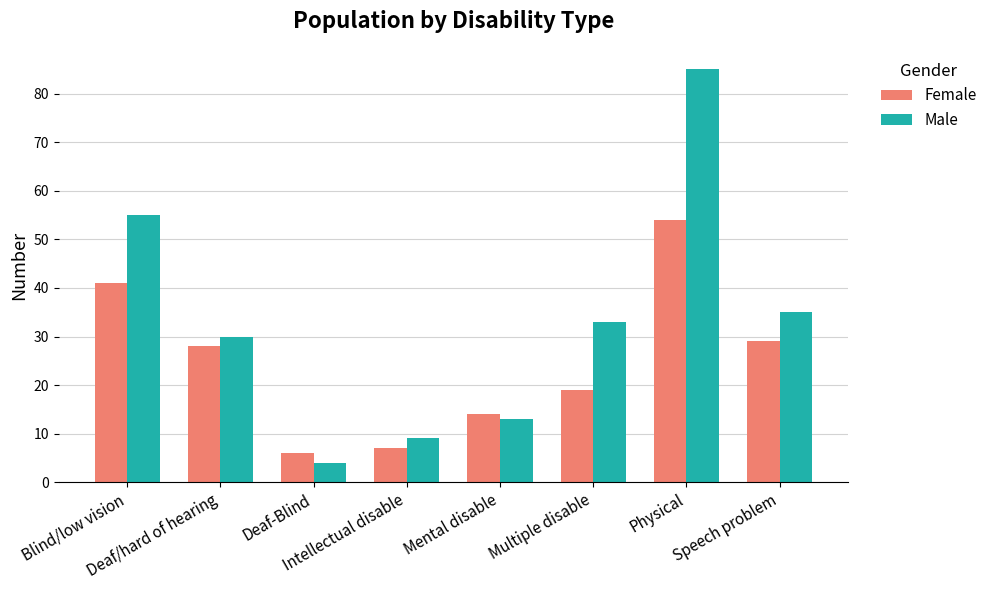

Which category has the lowest value in the Female series?

Deaf-Blind